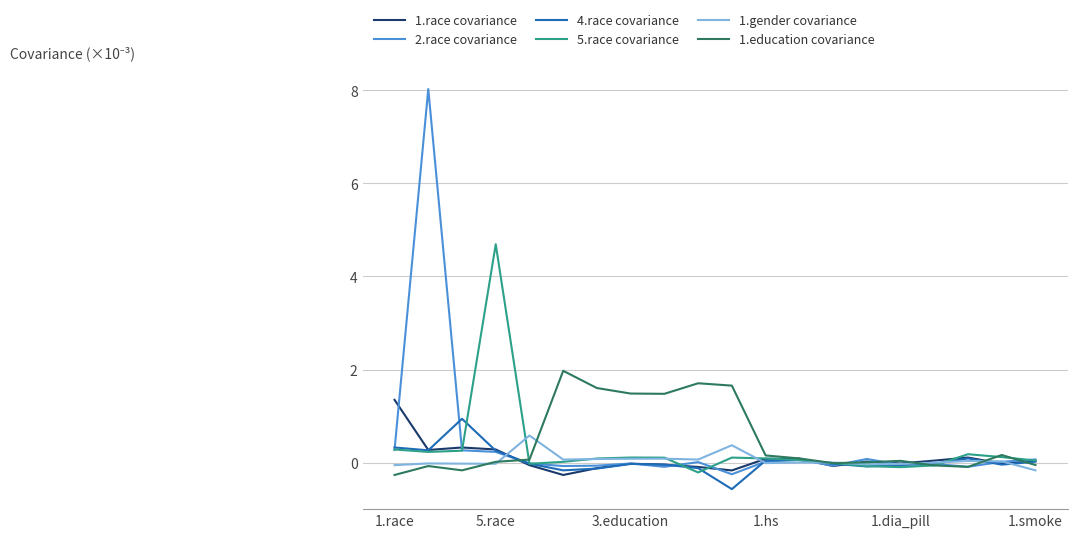

What is the difference between the maximum and minimum values in the 1.race covariance series?

1.6